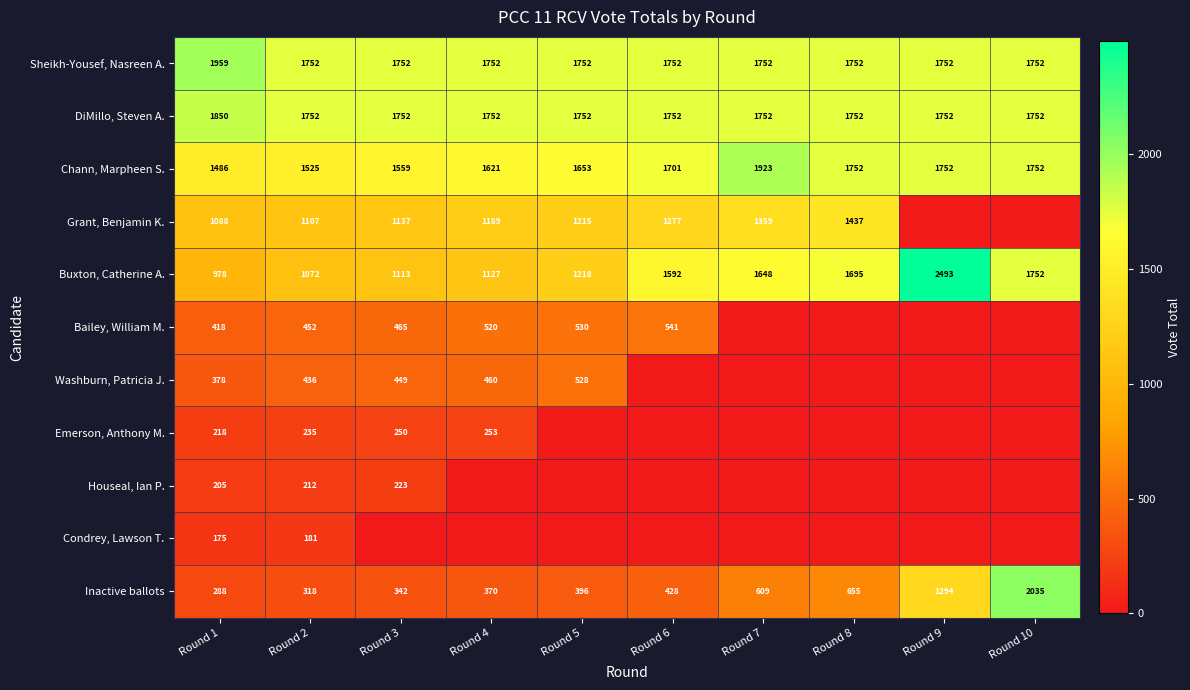

At which label is Chann, Marpheen S. closest to 1704?

Round 6